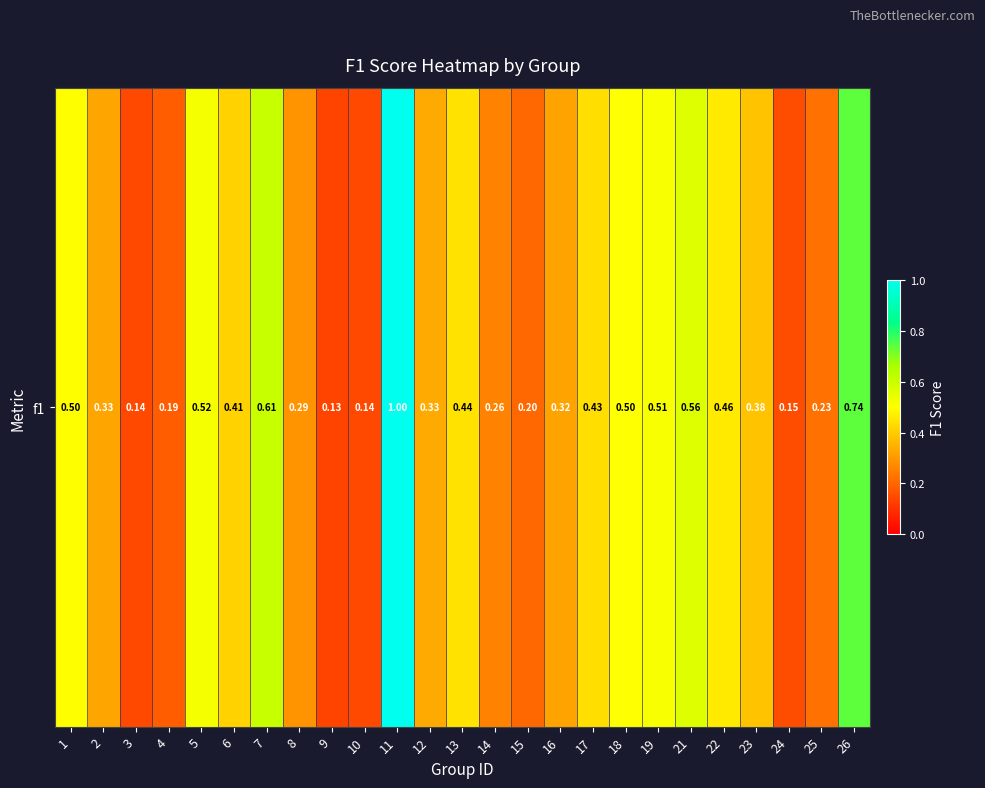

Where is the data nearest to the value 0?

9